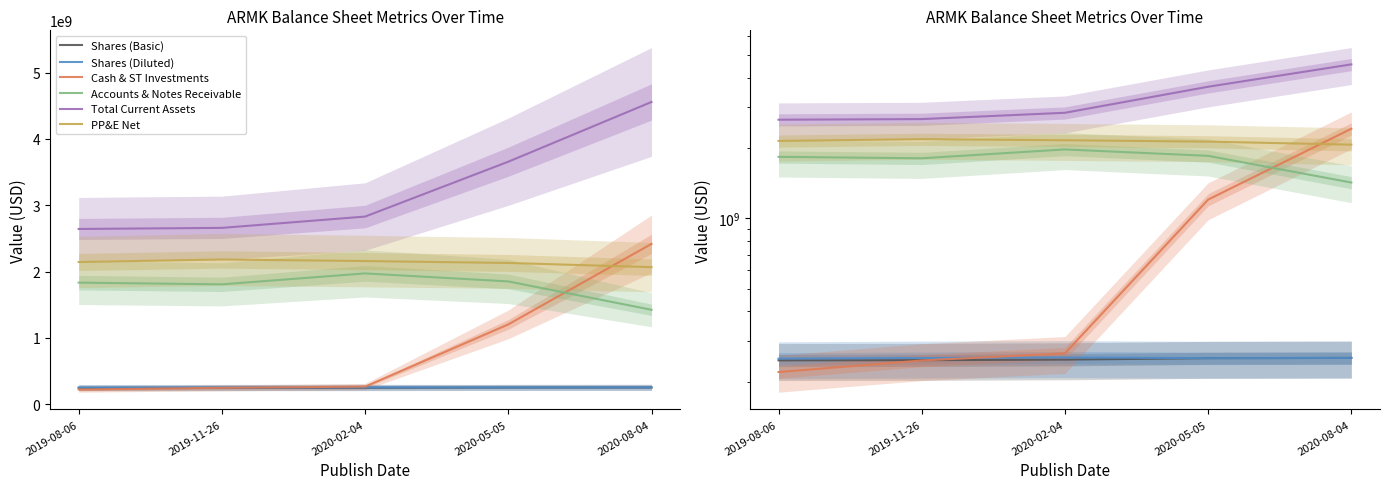

What is the label of the 2nd point from the right?

2020-05-05